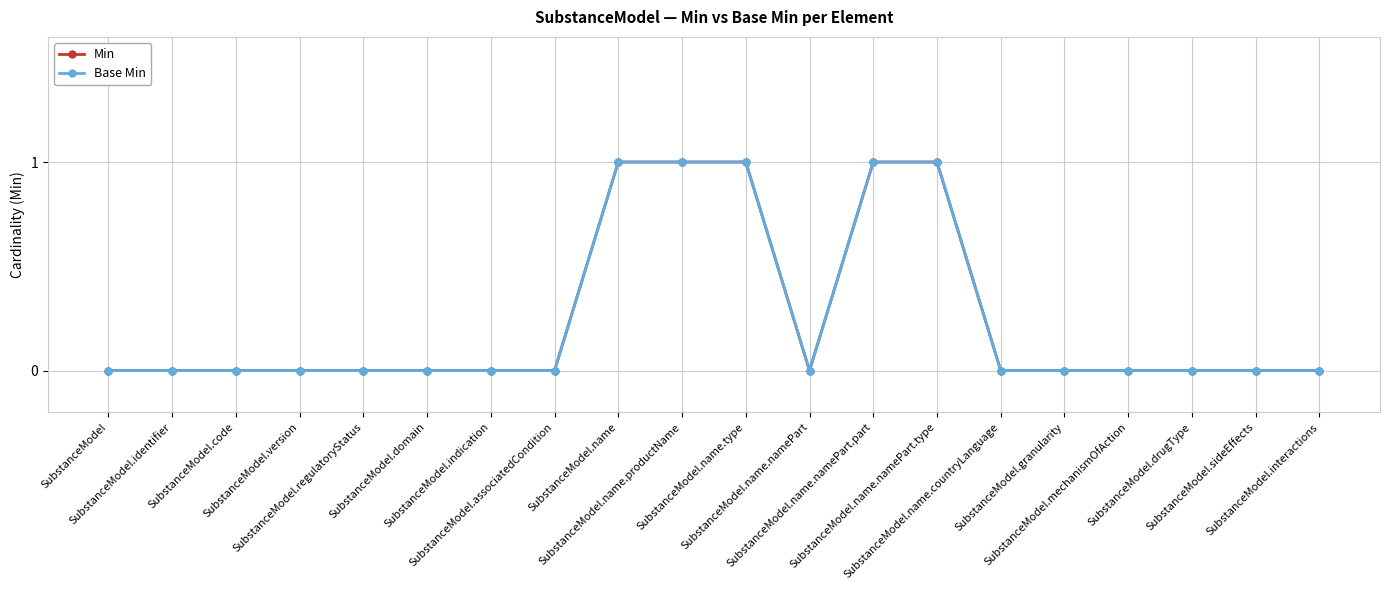

Which series has the largest total across all categories?

Min